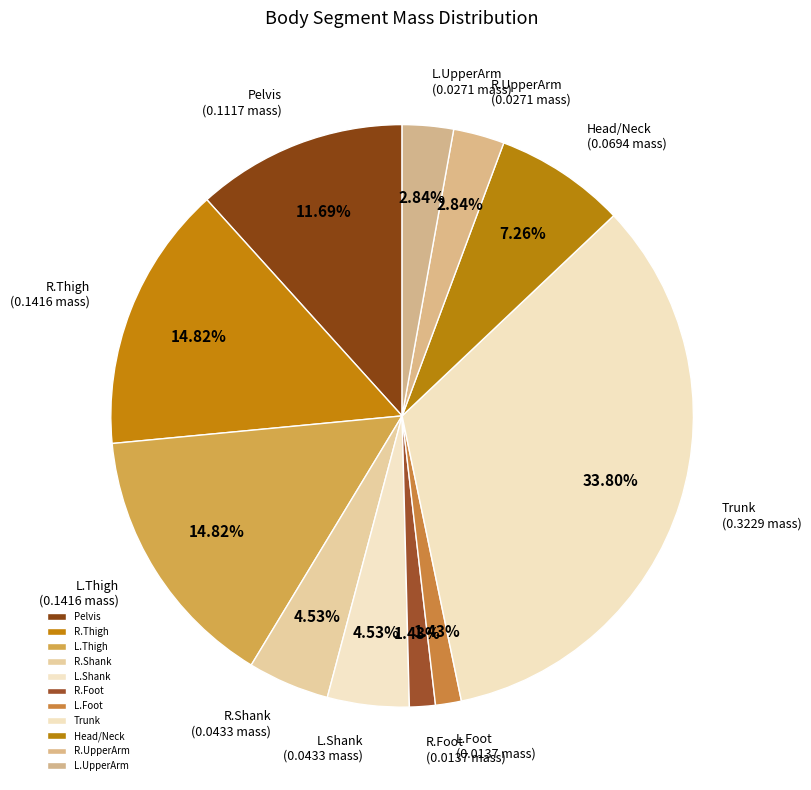

What percentage is the Trunk slice, to the nearest percent?

34%